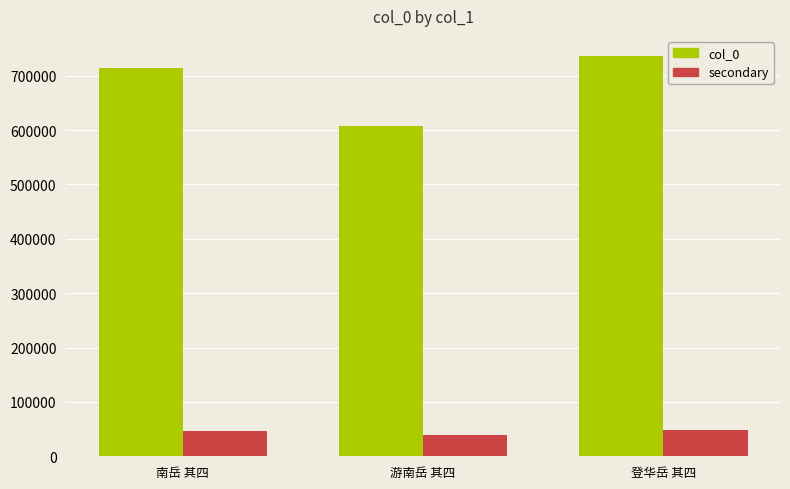

True or false: col_0 has a value of 608328 at 游南岳 其四.

True